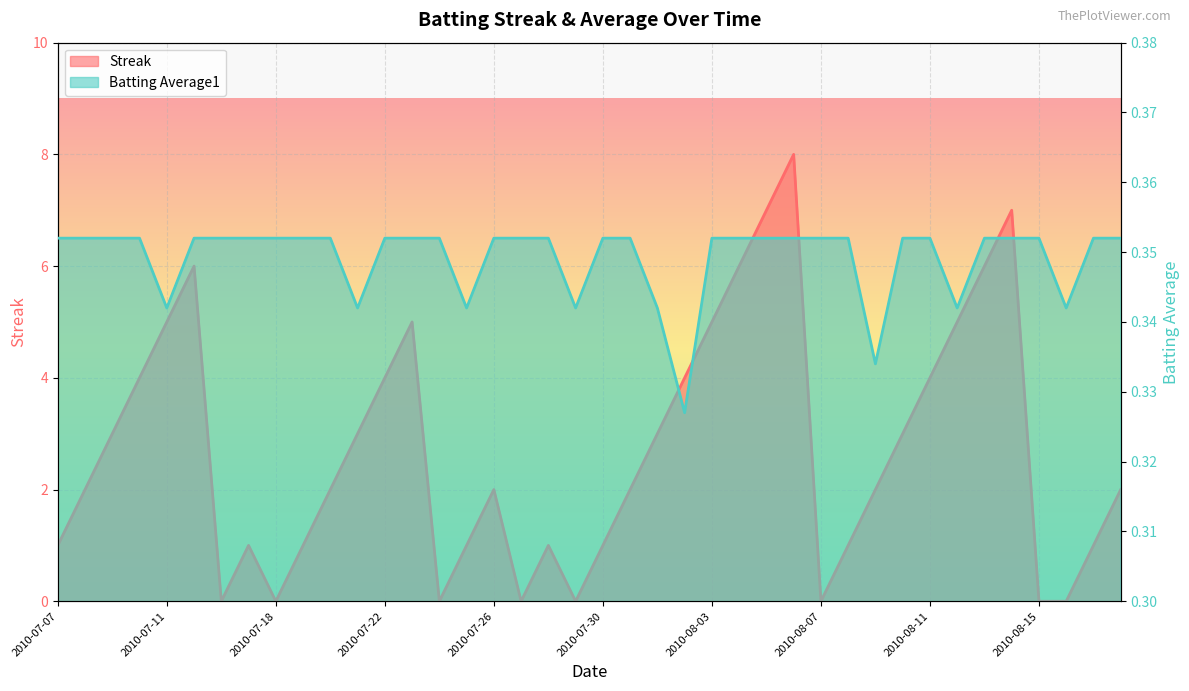

What is the average value of the Streak series?

2.7